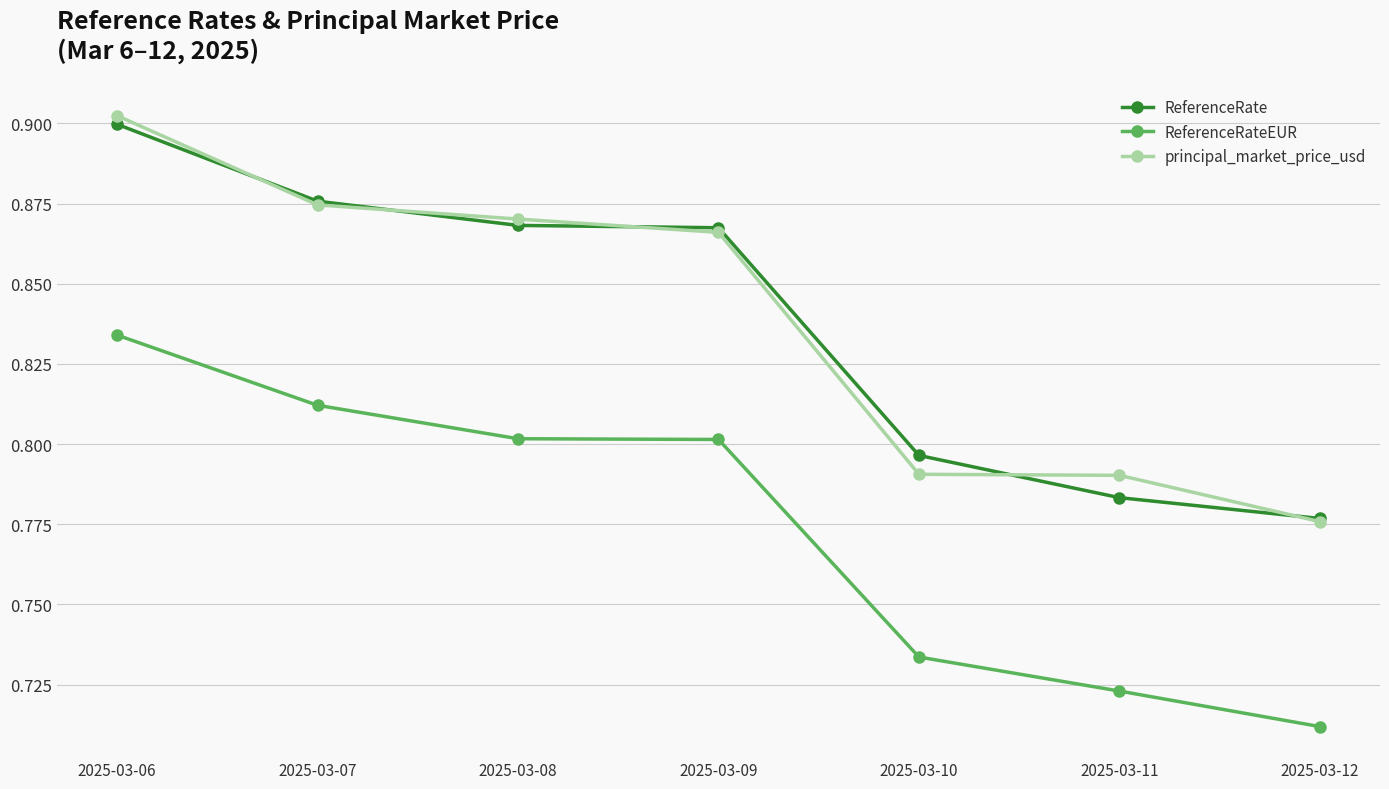

Which label corresponds to the largest value in the chart?

2025-03-06